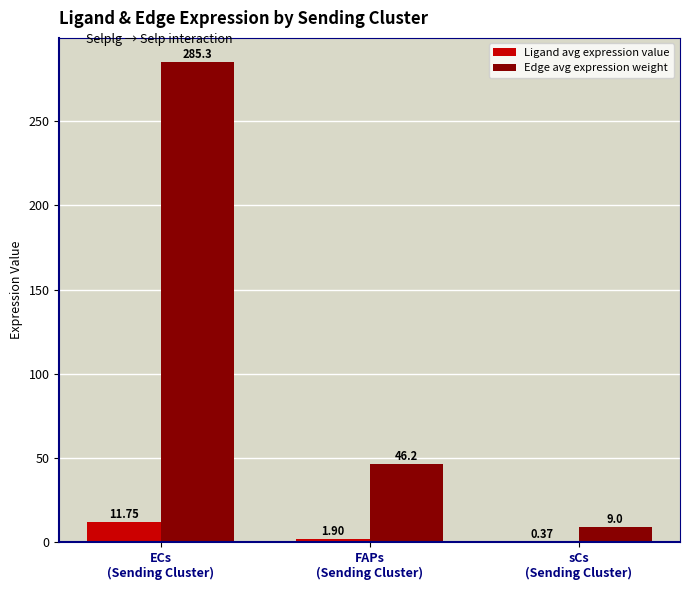

At which label does Ligand avg expression value first exceed 1?

ECs
(Sending Cluster)